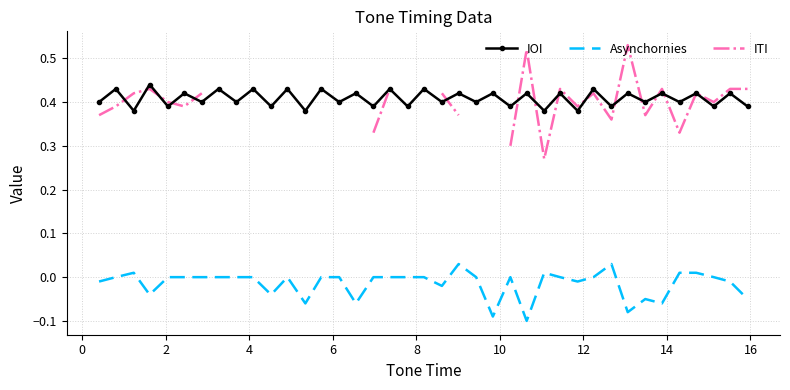

What are all the series names shown in the legend?

IOI, Asynchornies, ITI